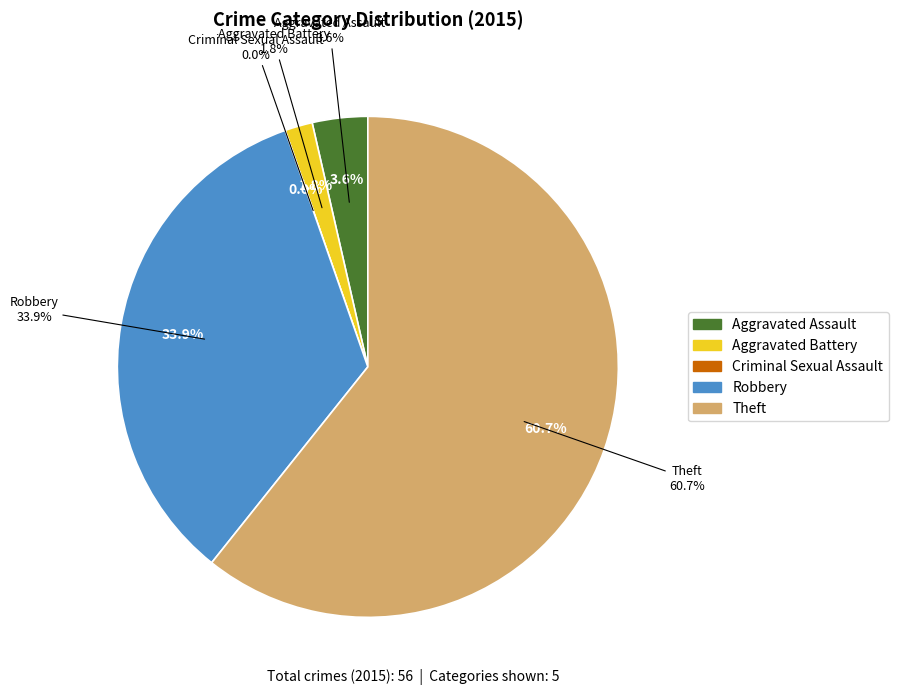

Count the number of slices in the pie.

5